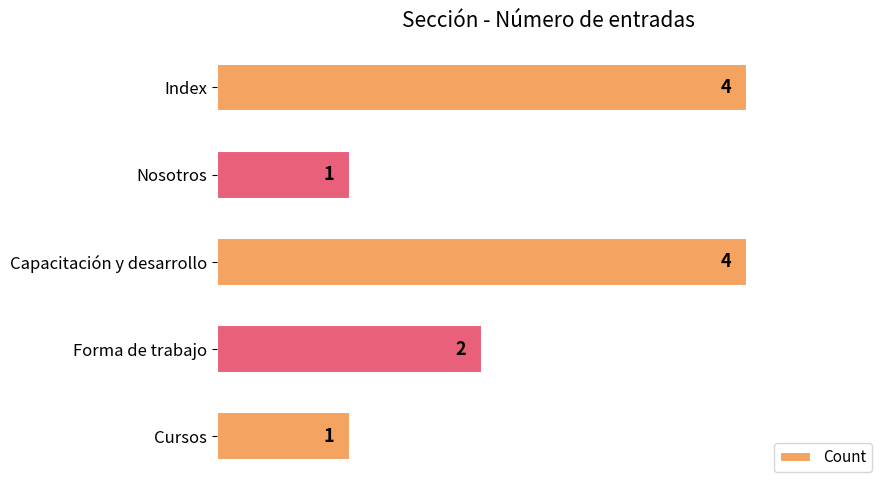

Approximately how many times larger is the value at Nosotros compared to Forma de trabajo?

0.5